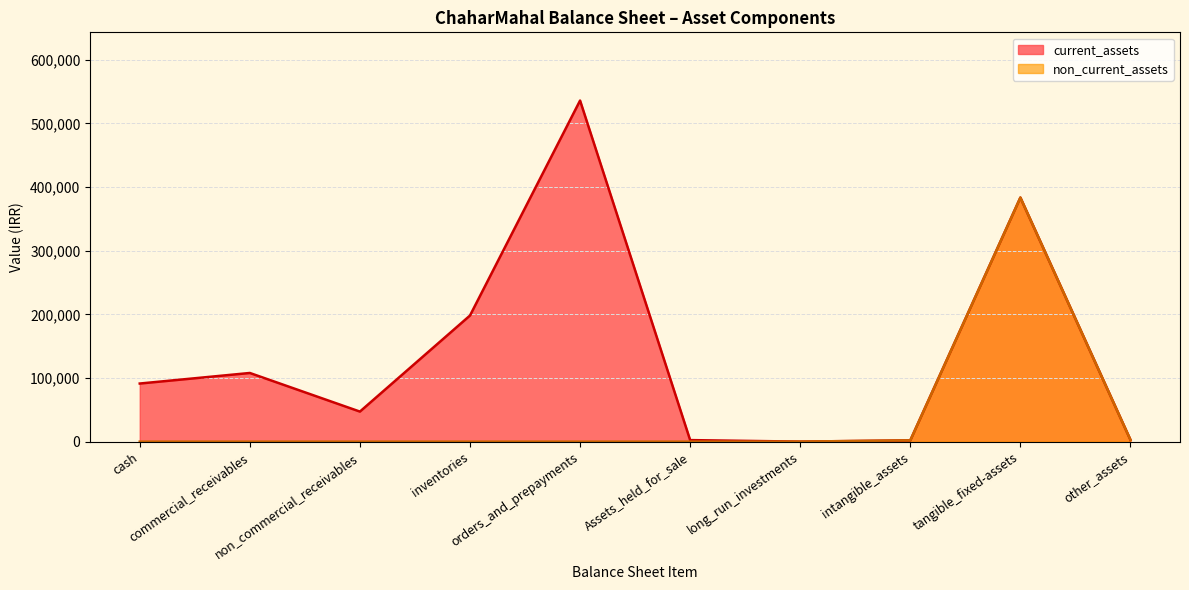

True or false: total_current_assets and total_non_current_assets intersect in this chart.

False